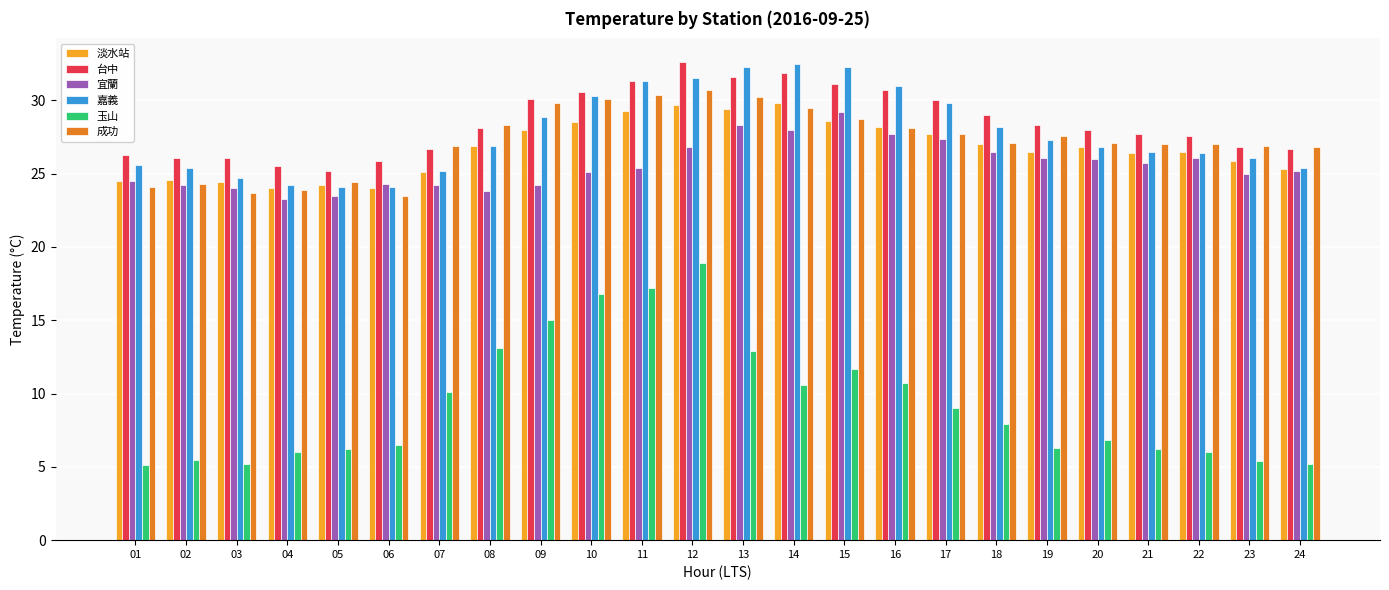

What is the maximum value for 台中?

32.6